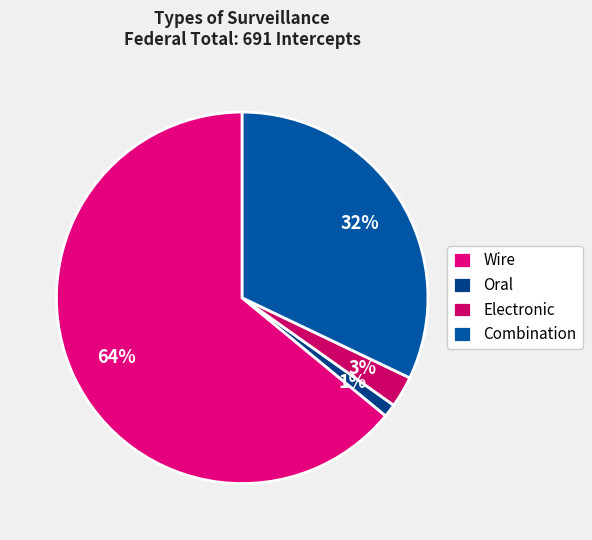

How many segments does this pie chart have?

4